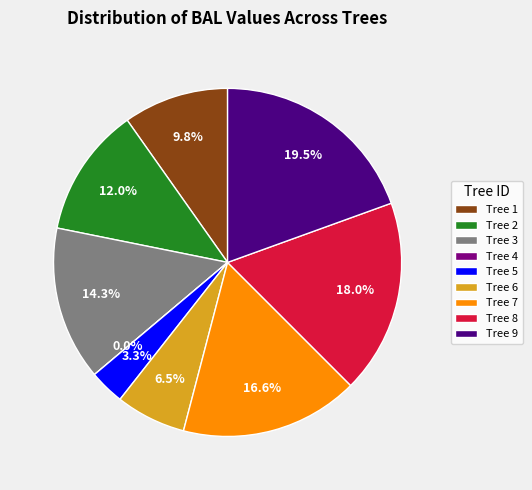

Which category has the smallest portion of the pie?

4